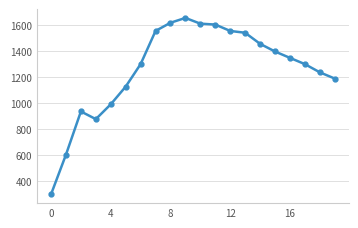

True or false: there are more than 1 points higher than both neighbors.

True